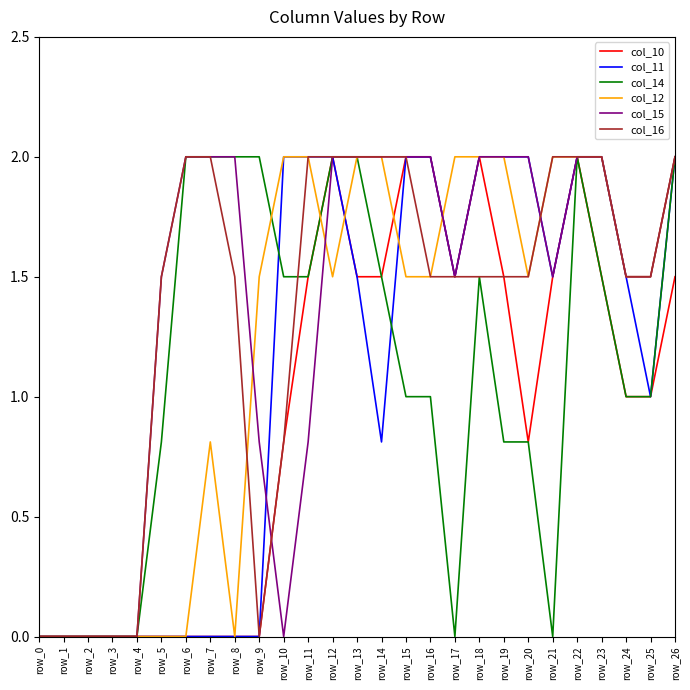

What is the maximum value shown in the chart?

2.0